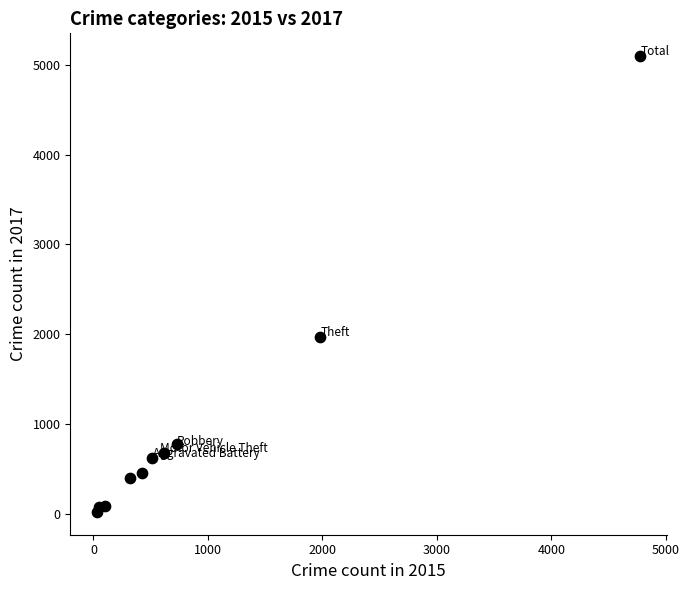

What is the range of Y values (max minus min)?

5073